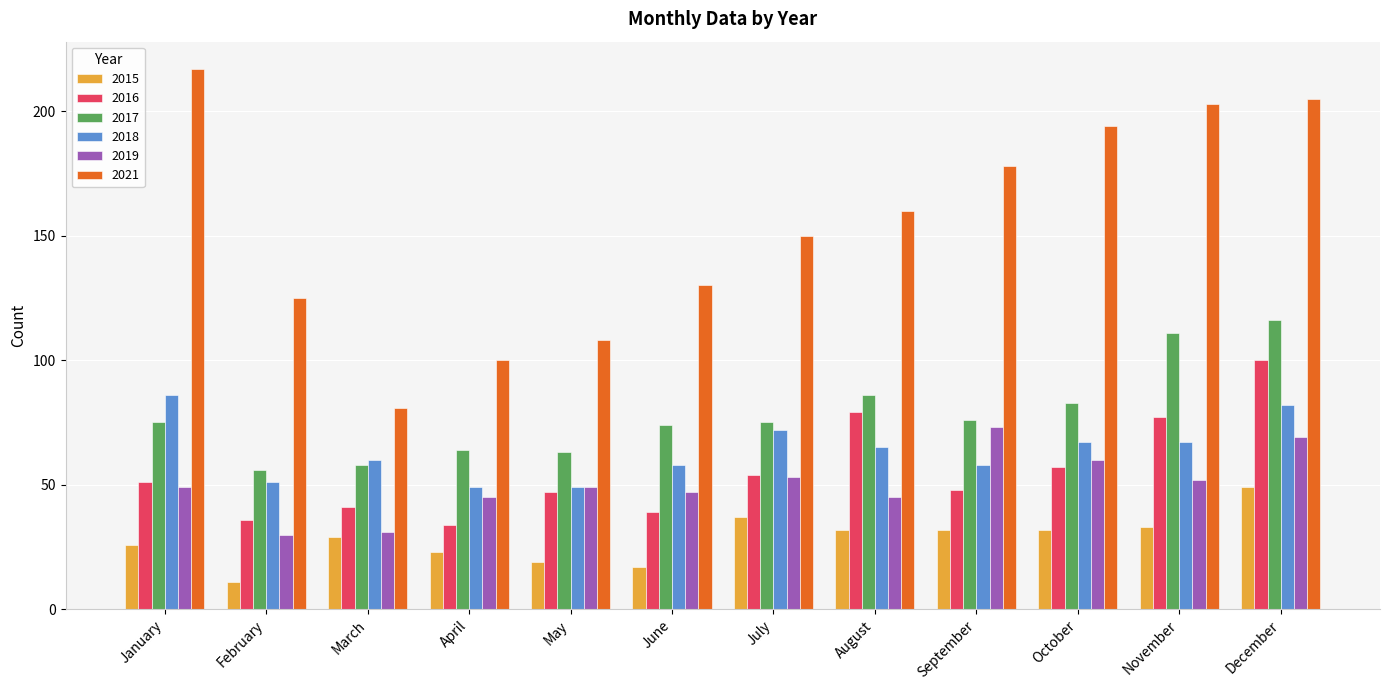

How many values in the 2021 series are below 160?

6